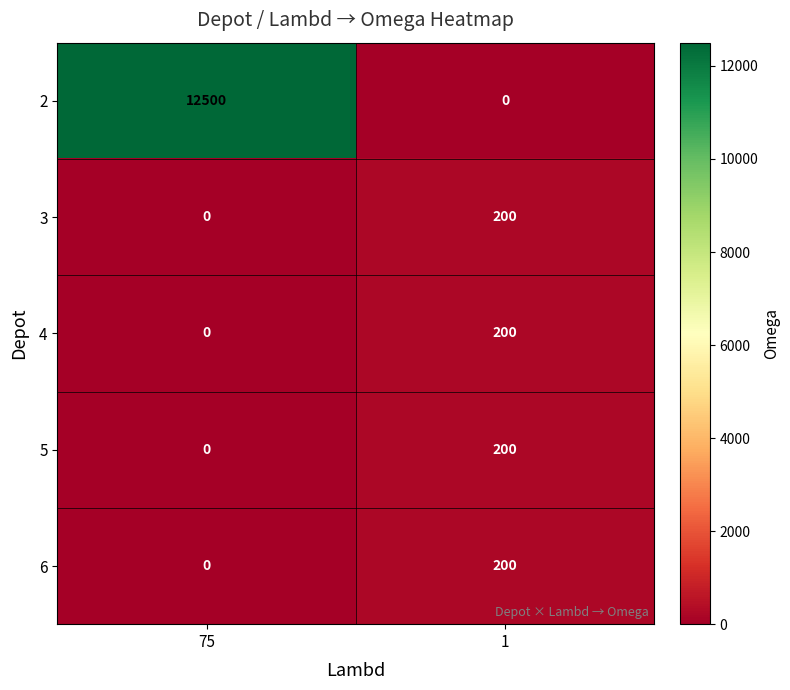

Between 75 and 1, which series saw the biggest shift?

2